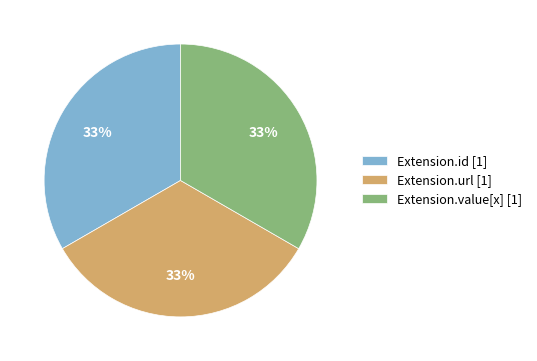

What is the ratio of the value at Extension.id [1] to the value at Extension.value[x] [1]?

1.0